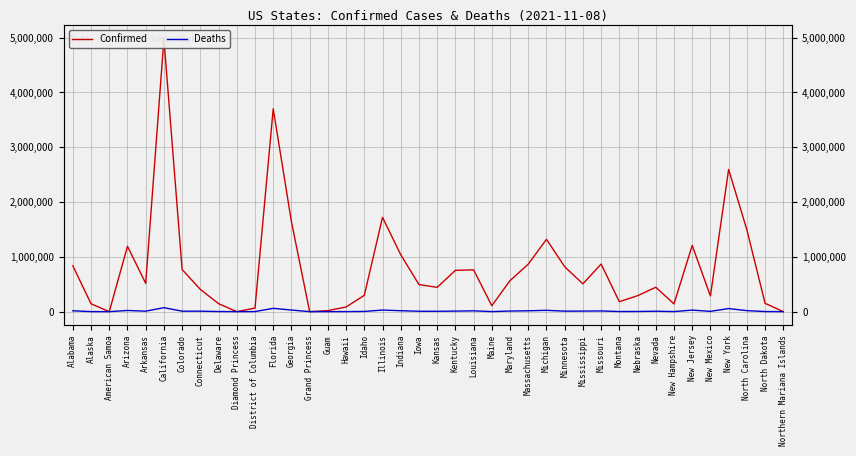

What is the difference between the Deaths values at Connecticut and Hawaii?

7828